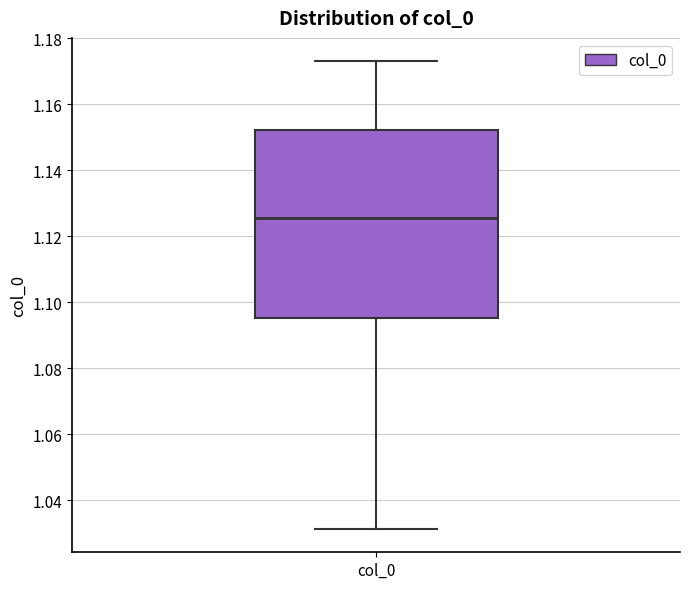

Where is the lower edge of the box for col_0 on the y-axis? The values are not printed on the chart, so give them approximately, as read against the axis.

1.096